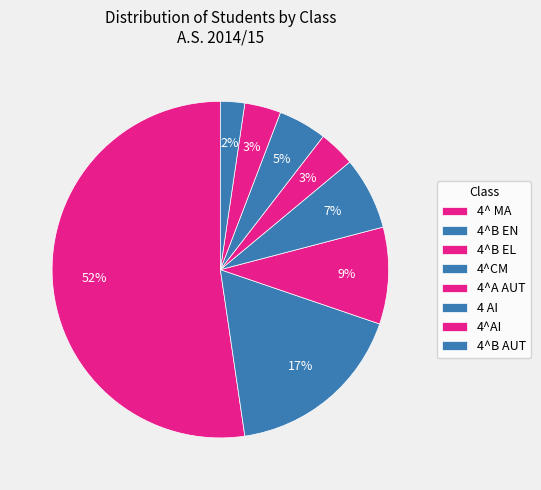

Count the number of slices in the pie.

8